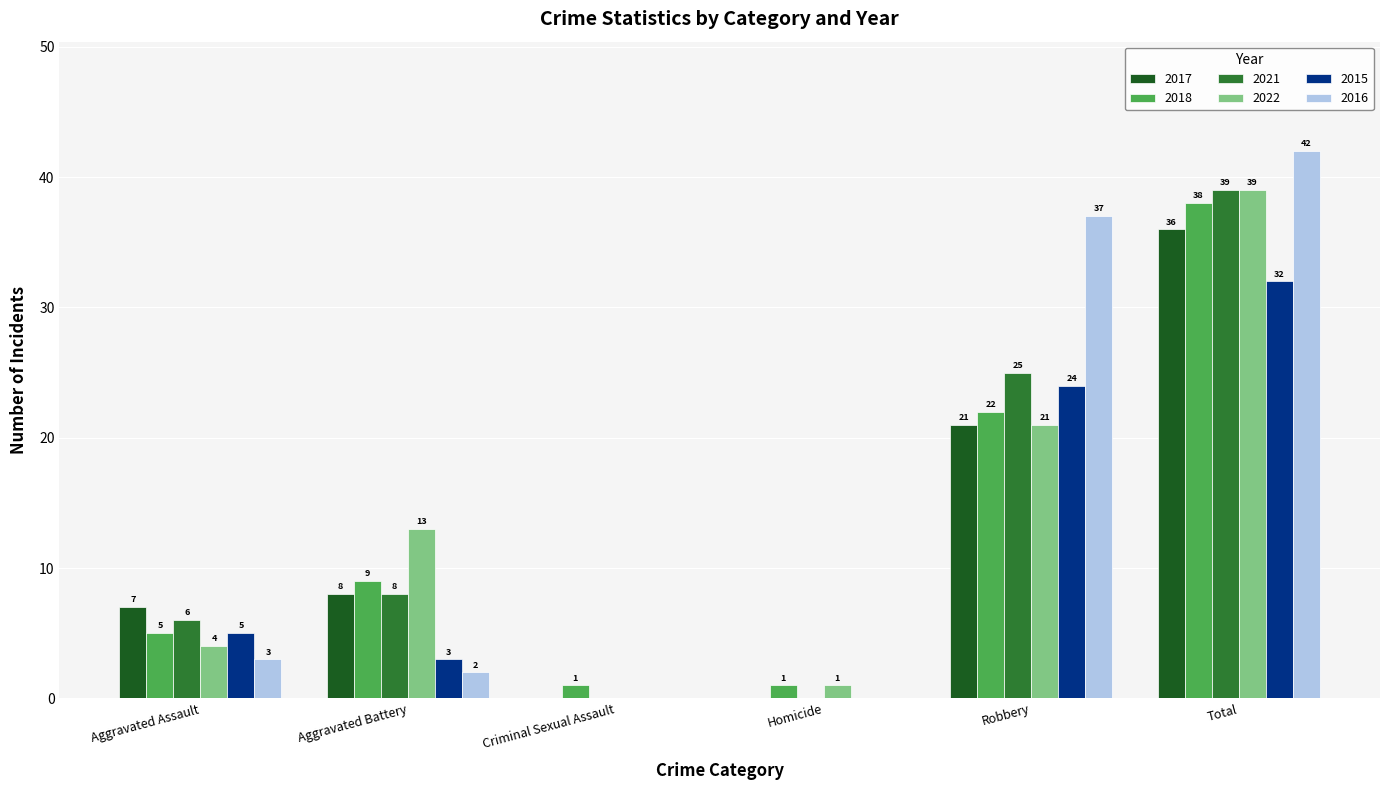

What is the total value across all series at Robbery?

150